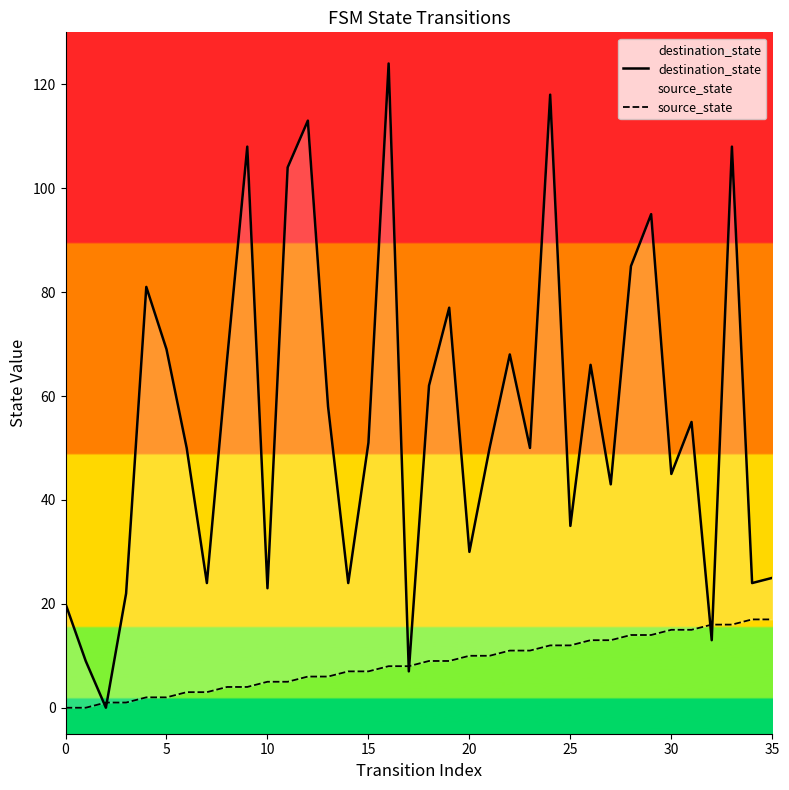

At which category is the sum across all series the highest?

16